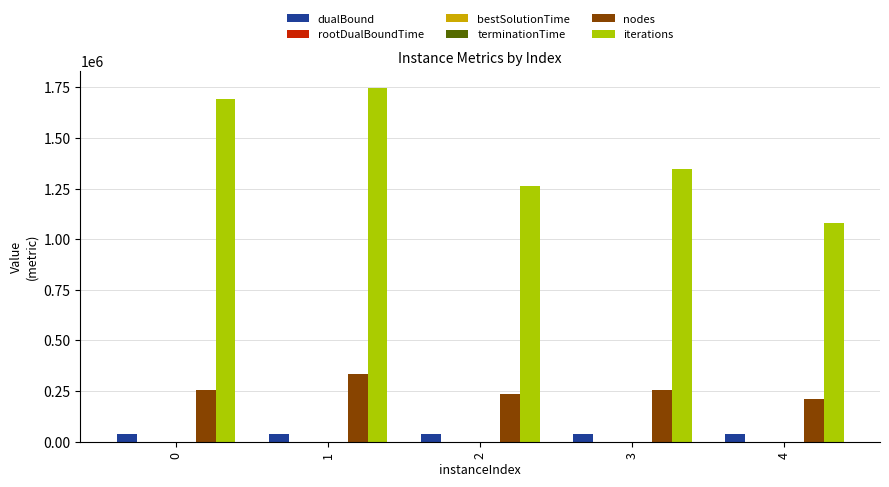

Which series has the largest total across all categories?

iterations